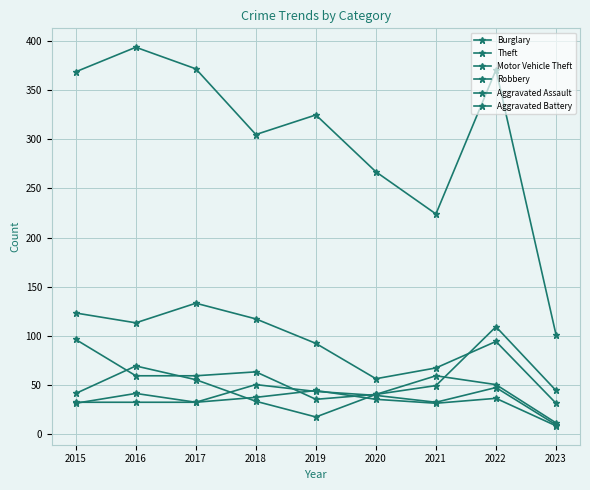

At which category does Burglary reach its first local peak?

2017